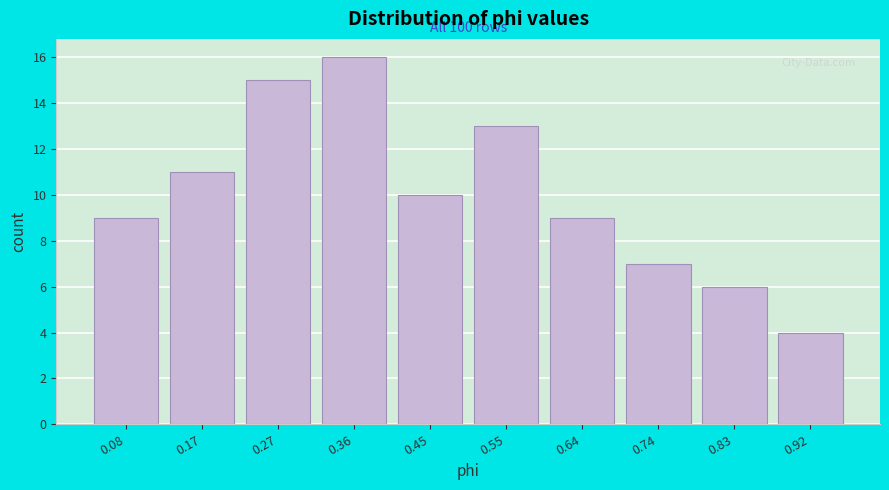

Which range on the x-axis has the tallest bar?

0.312 to 0.406